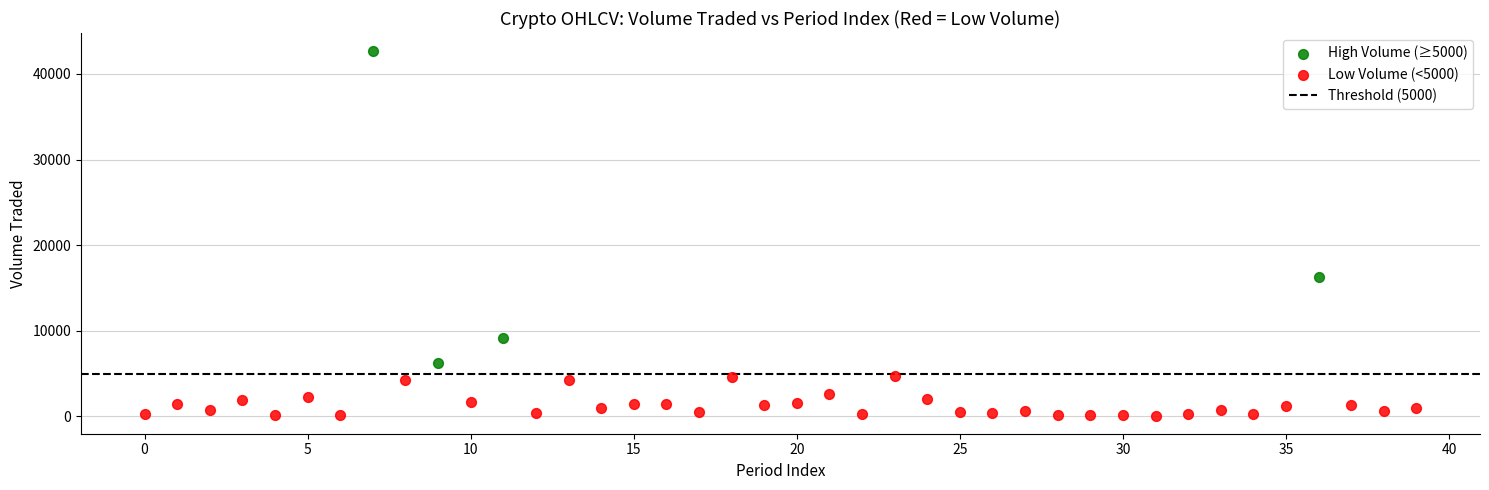

Which series has the widest spread of Y values?

High Volume (≥5000)